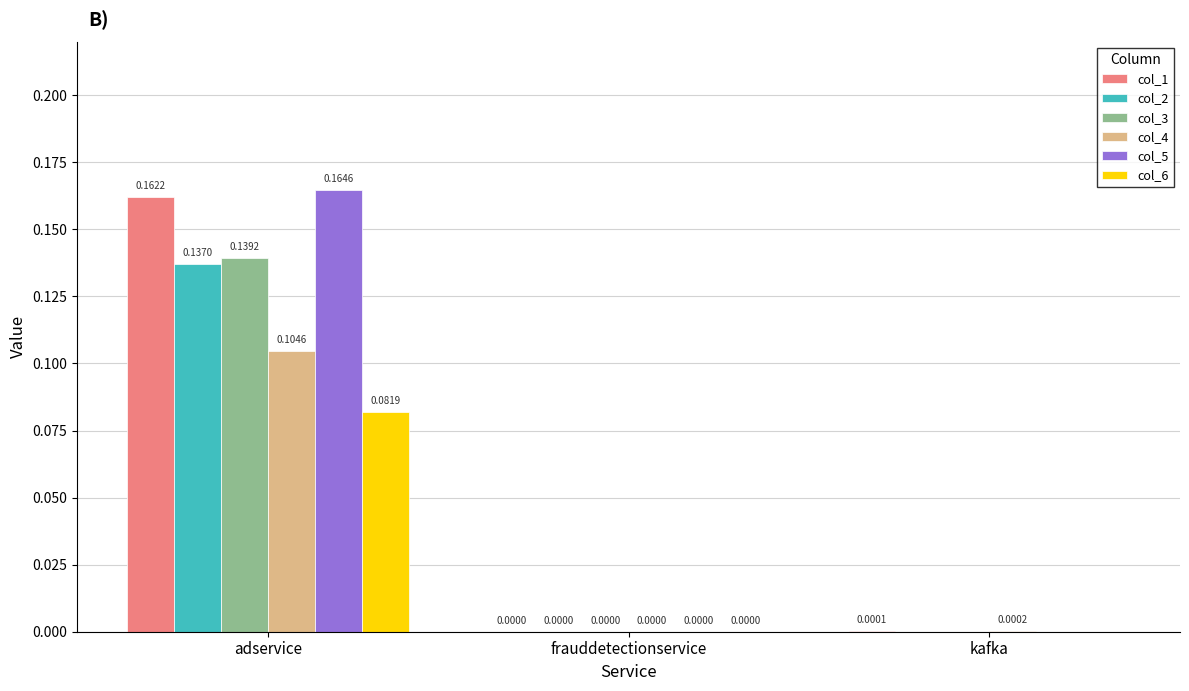

At which category is the sum across all series the highest?

adservice